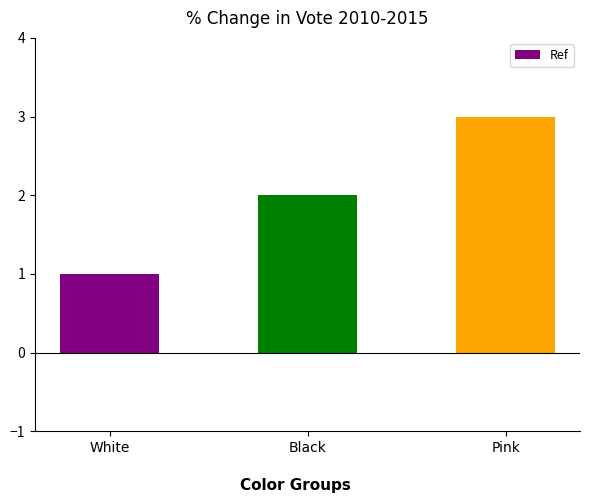

What is the greatest value displayed?

3